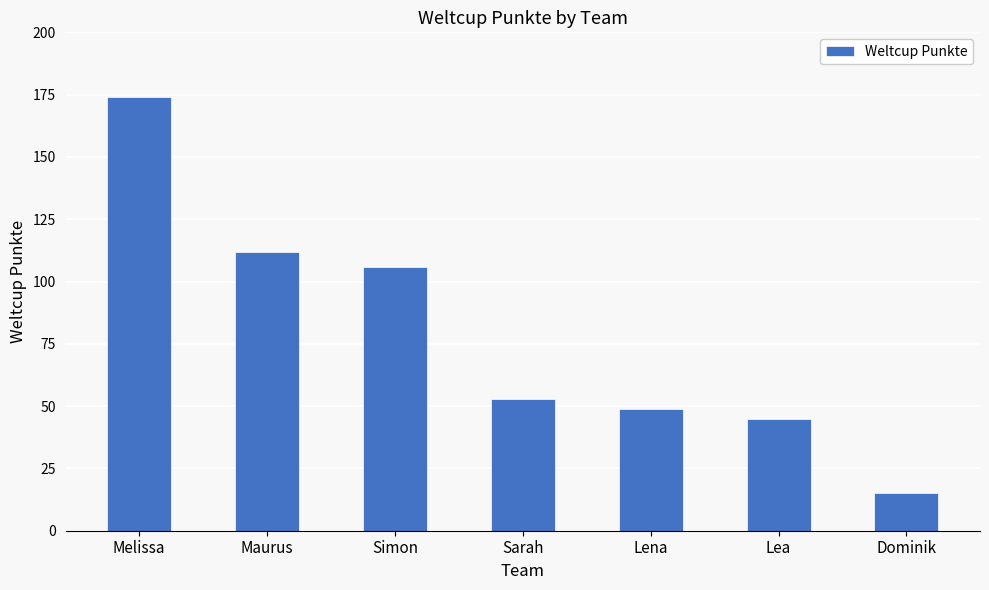

What is the ratio of the value at Simon to the value at Maurus?

0.9